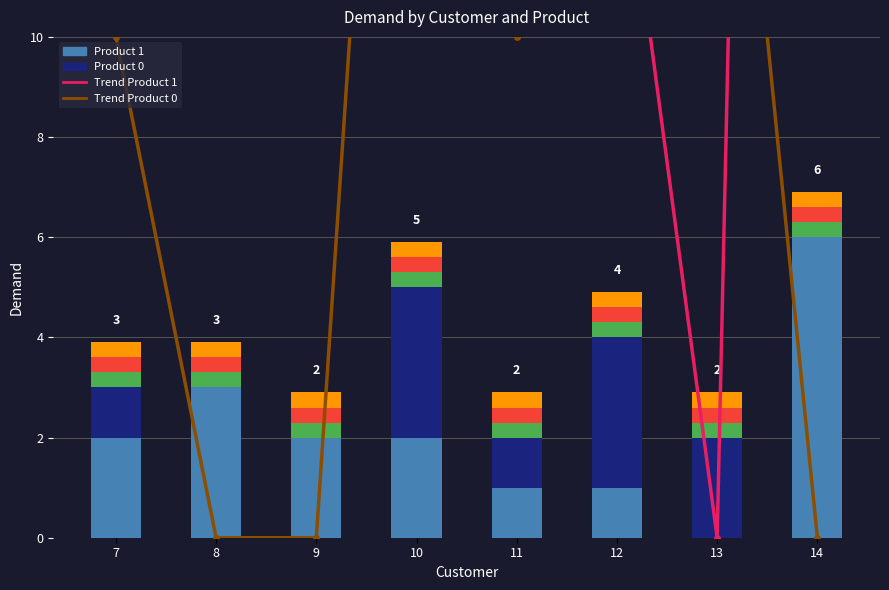

Which category has the highest value across all series?

14